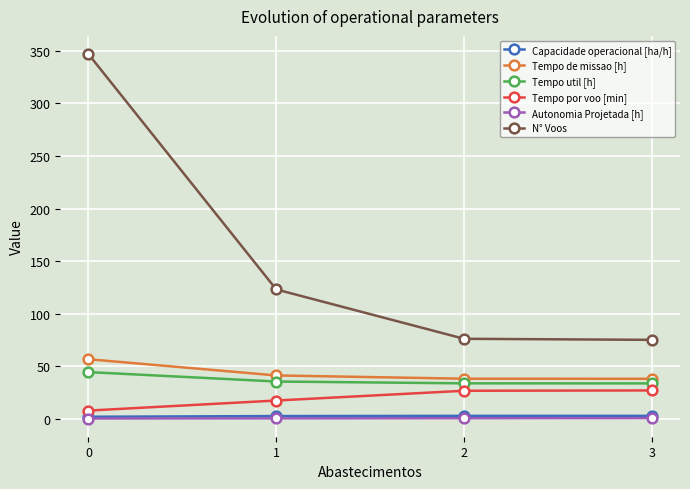

Count the number of categories in the chart.

4